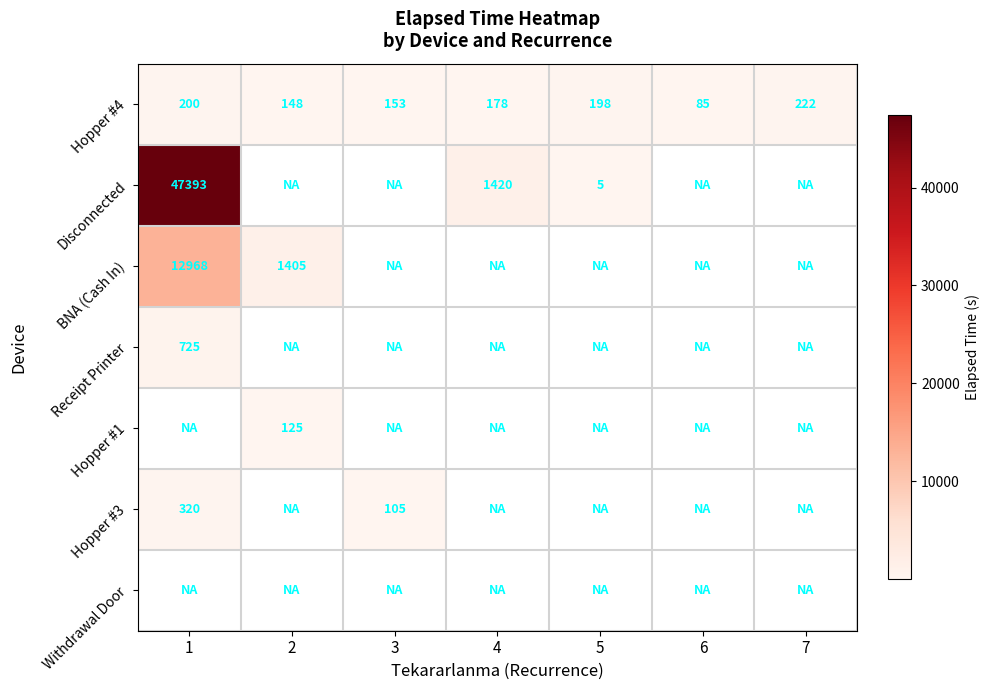

Which category has the highest value in the Hopper #4 series?

7